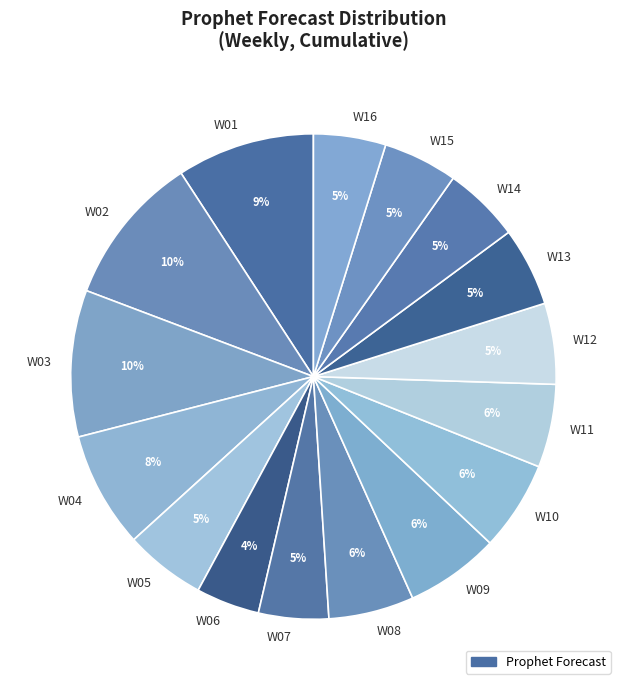

Is the sum of W02 and W13 greater than half?

No